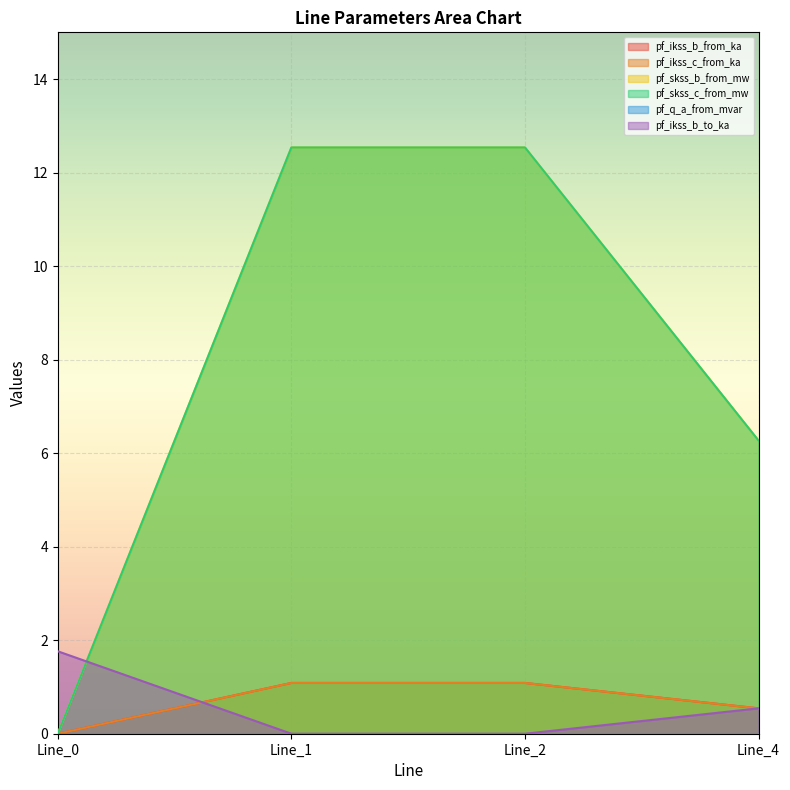

True or false: pf_skss_c_from_mw and pf_ikss_b_from_ka cross at least once.

False